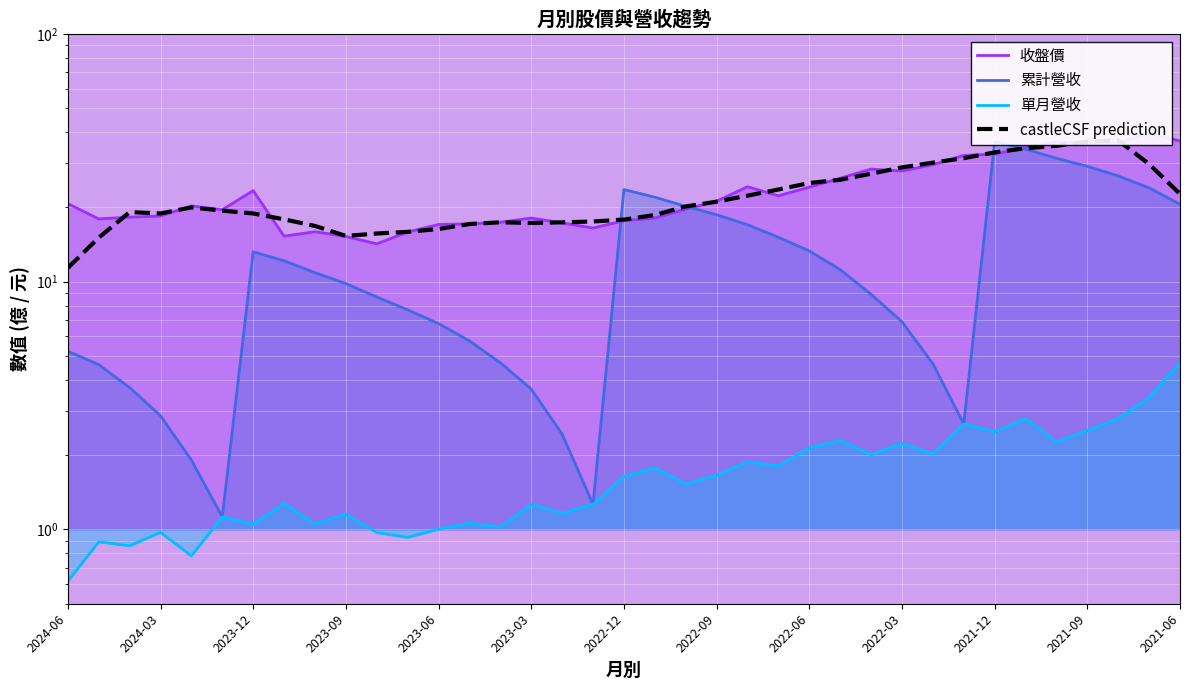

What is the sum of all castleCSF prediction values?

827.7